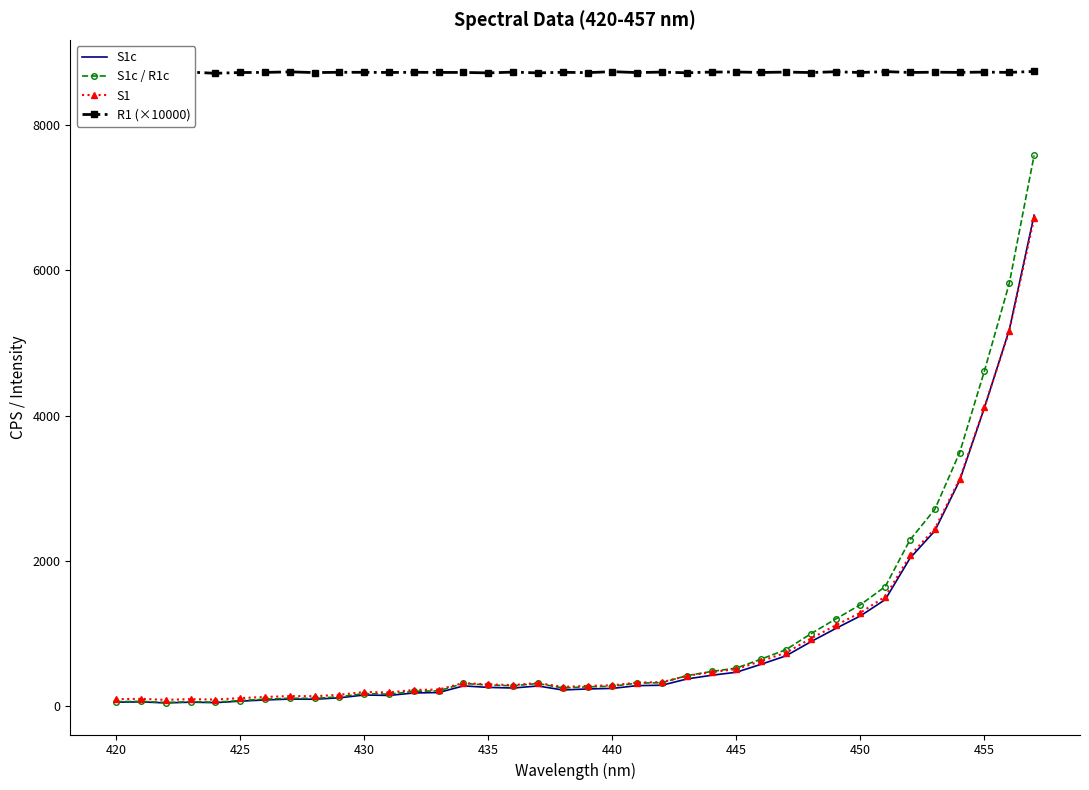

True or false: R1 (×10000) and S1c intersect in this chart.

False